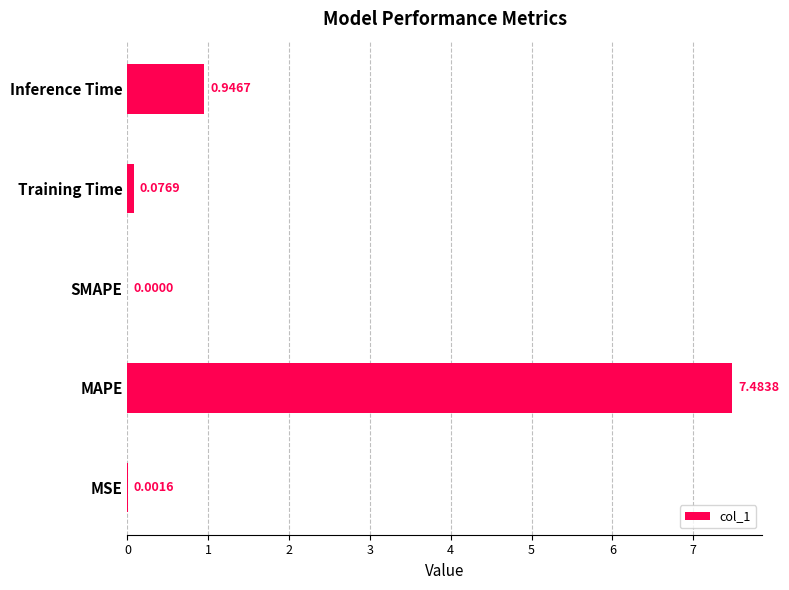

What is the change in value from SMAPE to Training Time?

+0.1